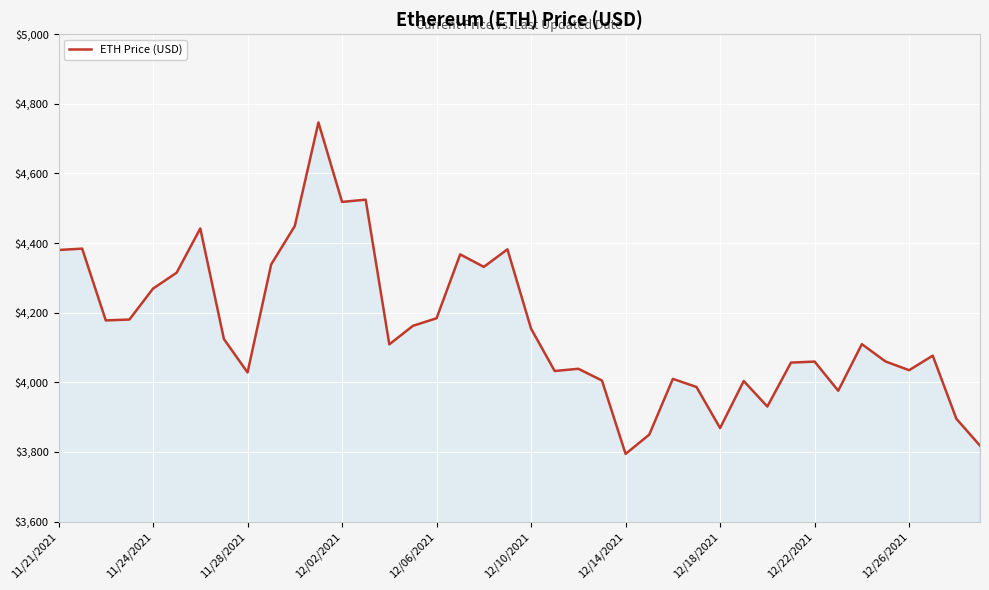

What is the maximum value shown in the chart?

4746.4